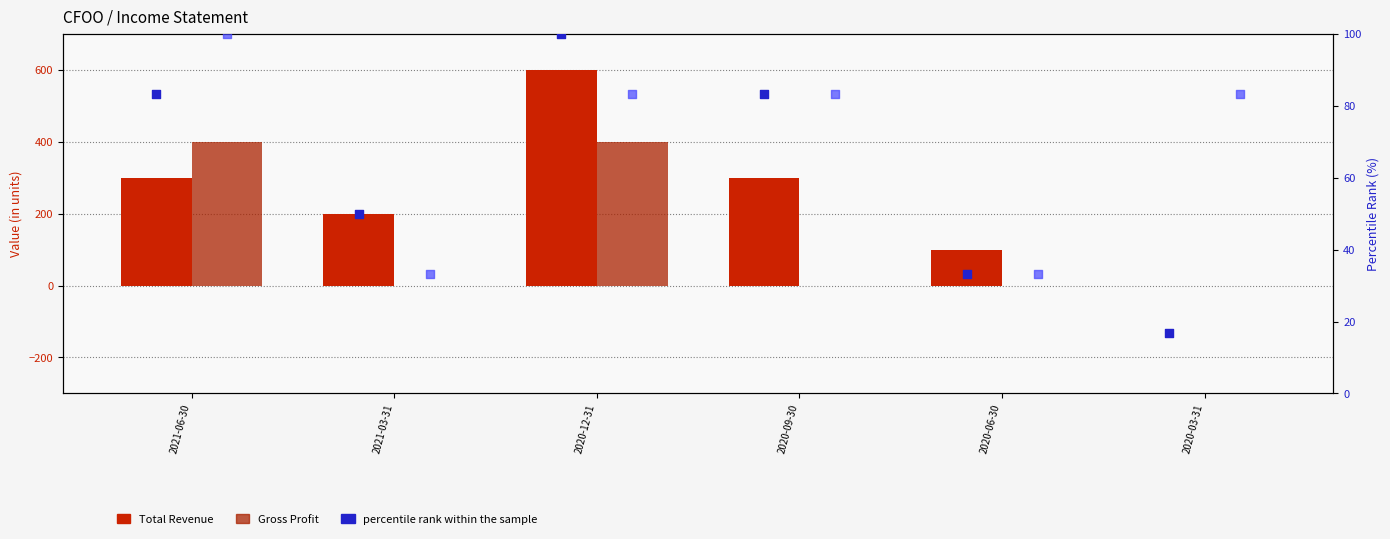

What is the total value across all series at 2020-06-30?

166.7